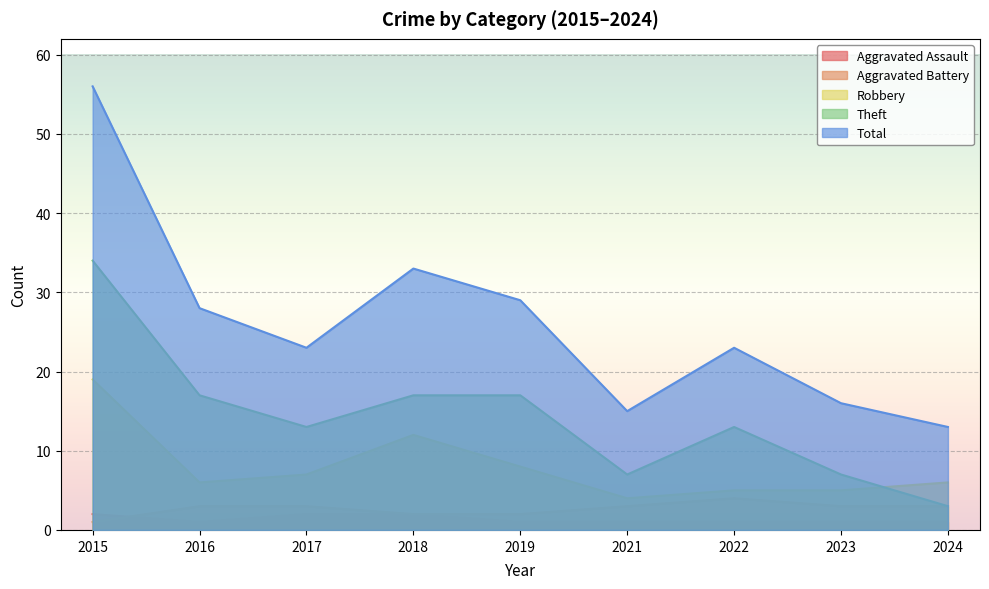

Where is the first local maximum for Total?

2018